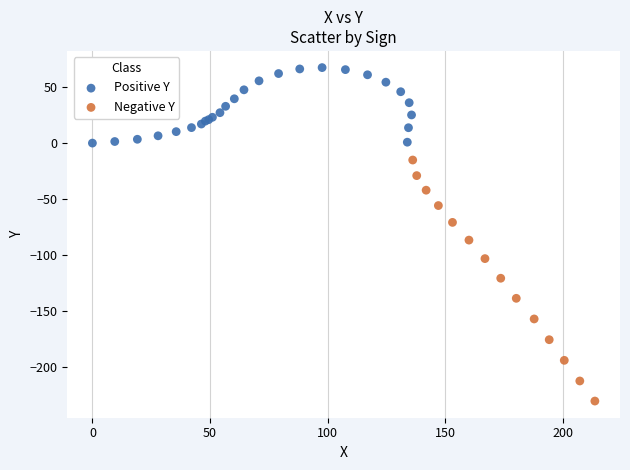

Which series reaches the maximum Y coordinate?

Positive Y